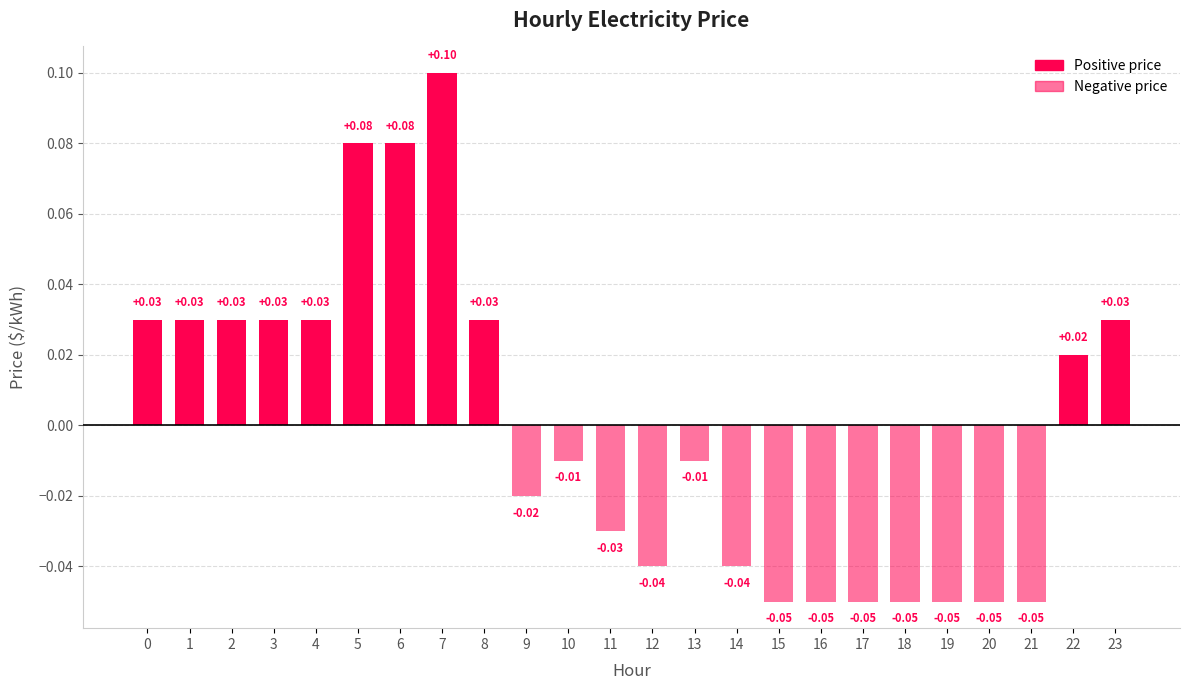

Between 10 and 12, which is larger?

10